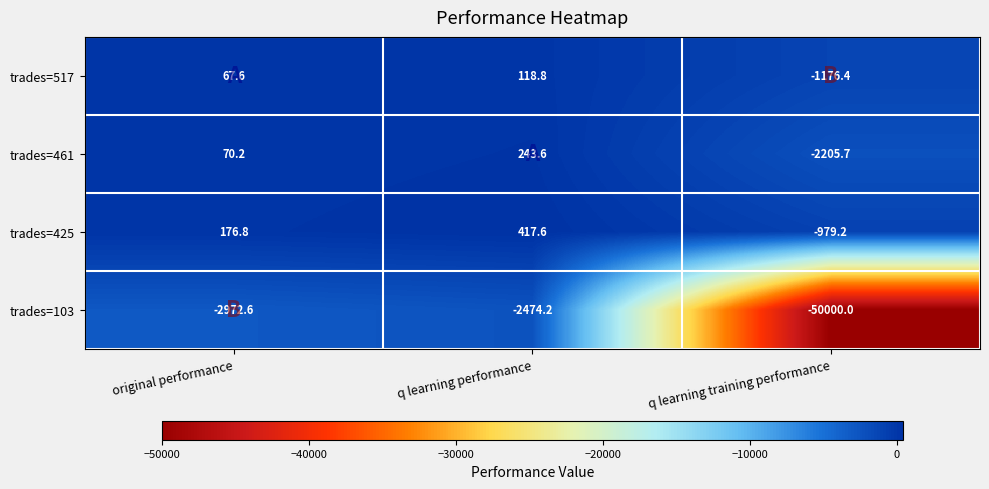

Reading left to right, transcribe all the data shown in this chart.

trades=517: 67.6	118.8	-1176.4
trades=461: 70.2	243.6	-2205.7
trades=425: 176.8	417.6	-979.2
trades=103: -2972.6	-2474.2	-50000.0